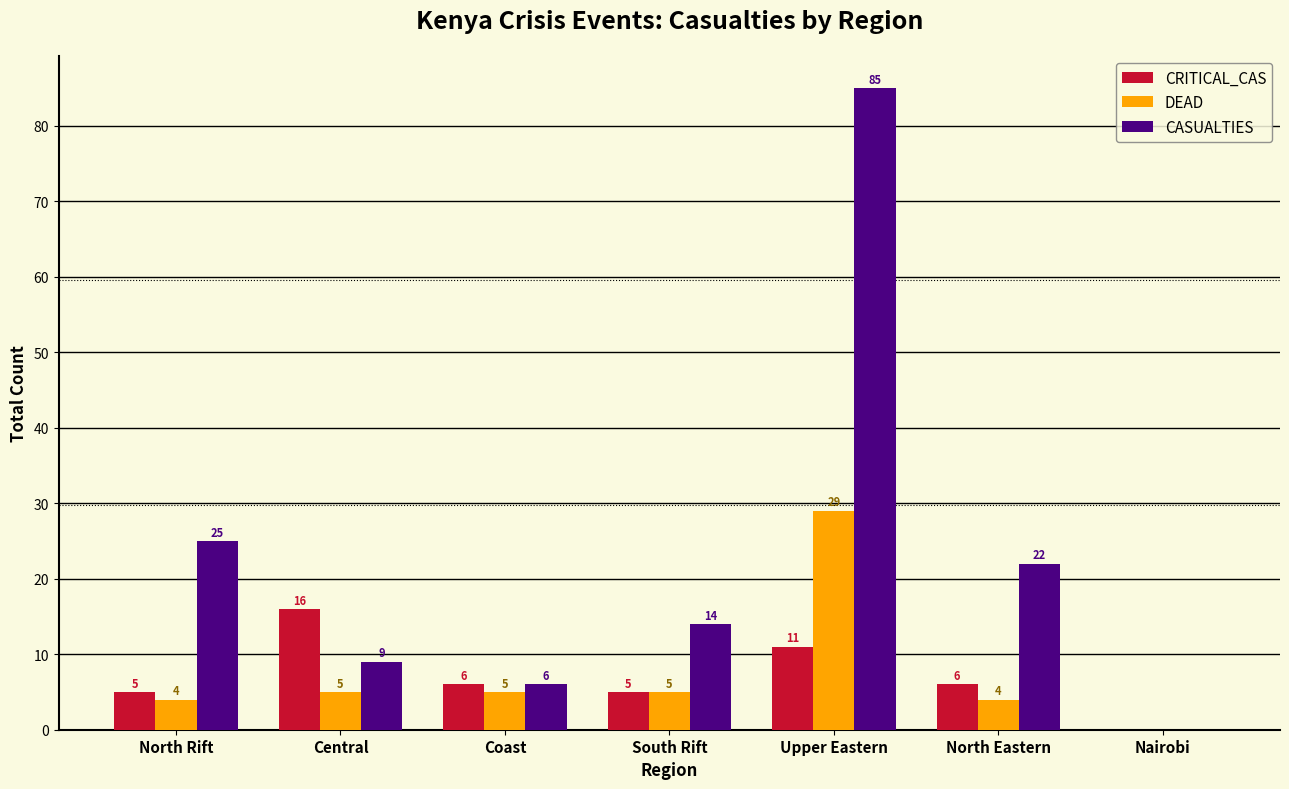

How many values in CASUALTIES are above zero?

6